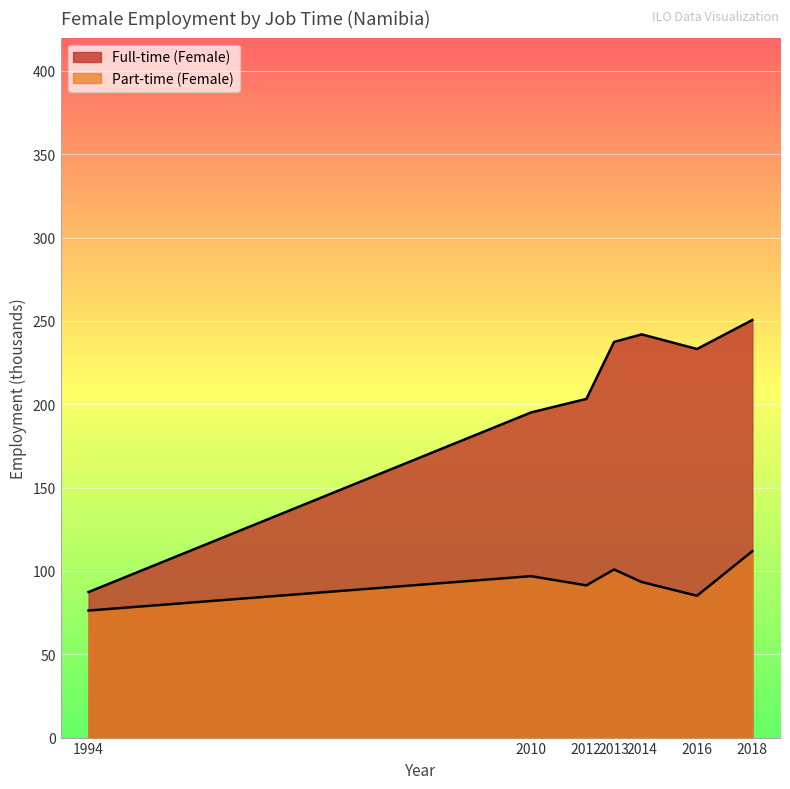

How many data points in Part-time (Female) are less than 93?

3